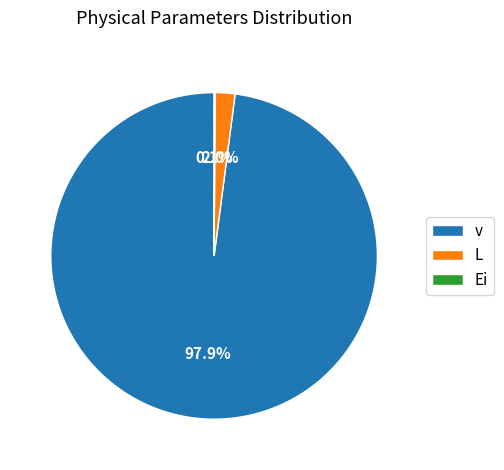

Do L and v together represent more than half of the pie?

Yes